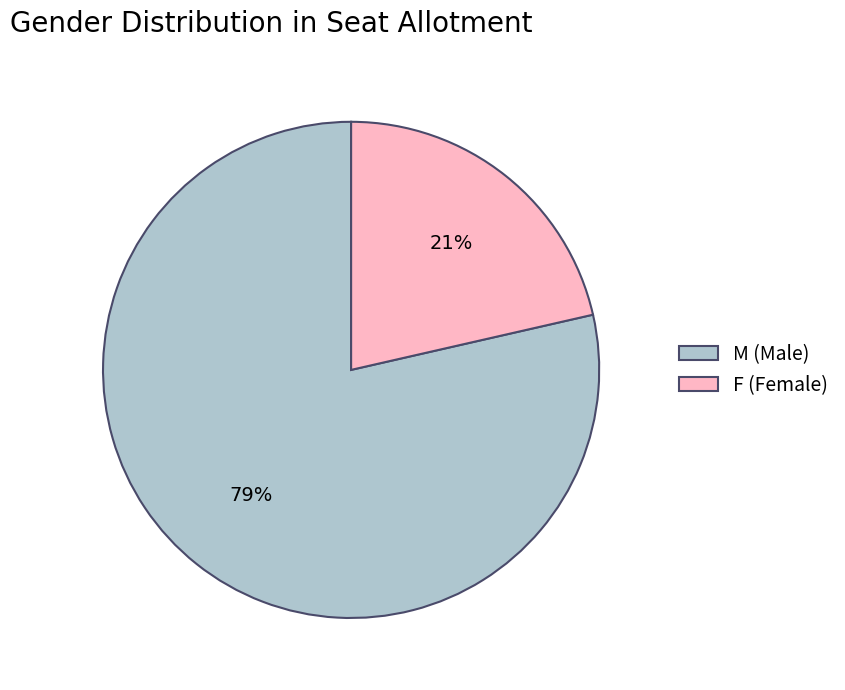

Which category accounts for the majority?

M